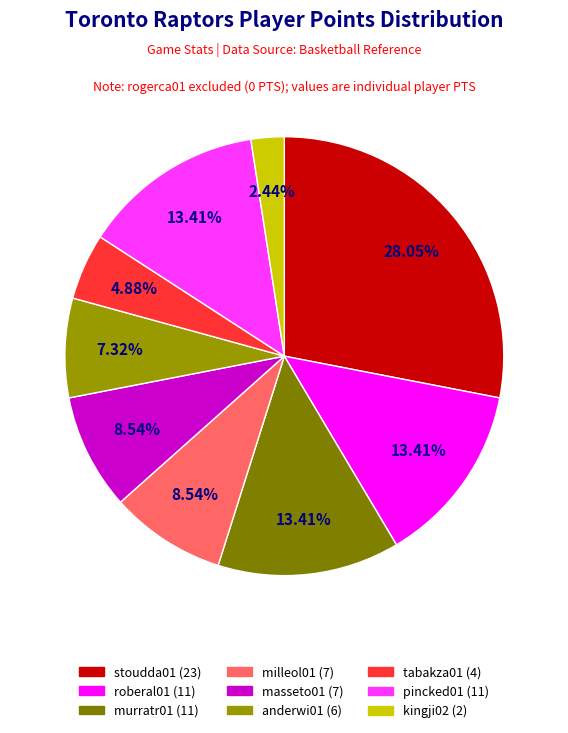

What is the ratio of the value at tabakza01 to the value at anderwi01?

0.7